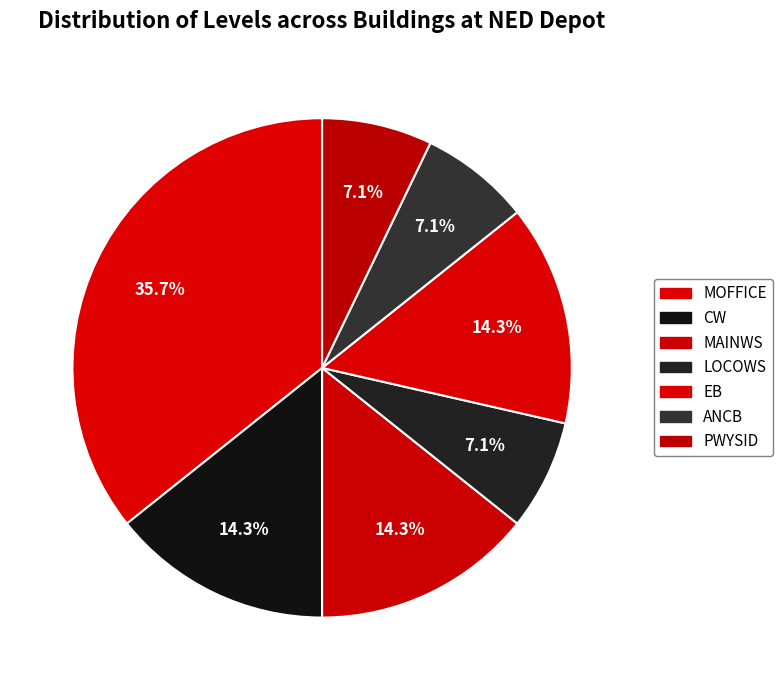

What is the largest slice in the pie chart?

MOFFICE